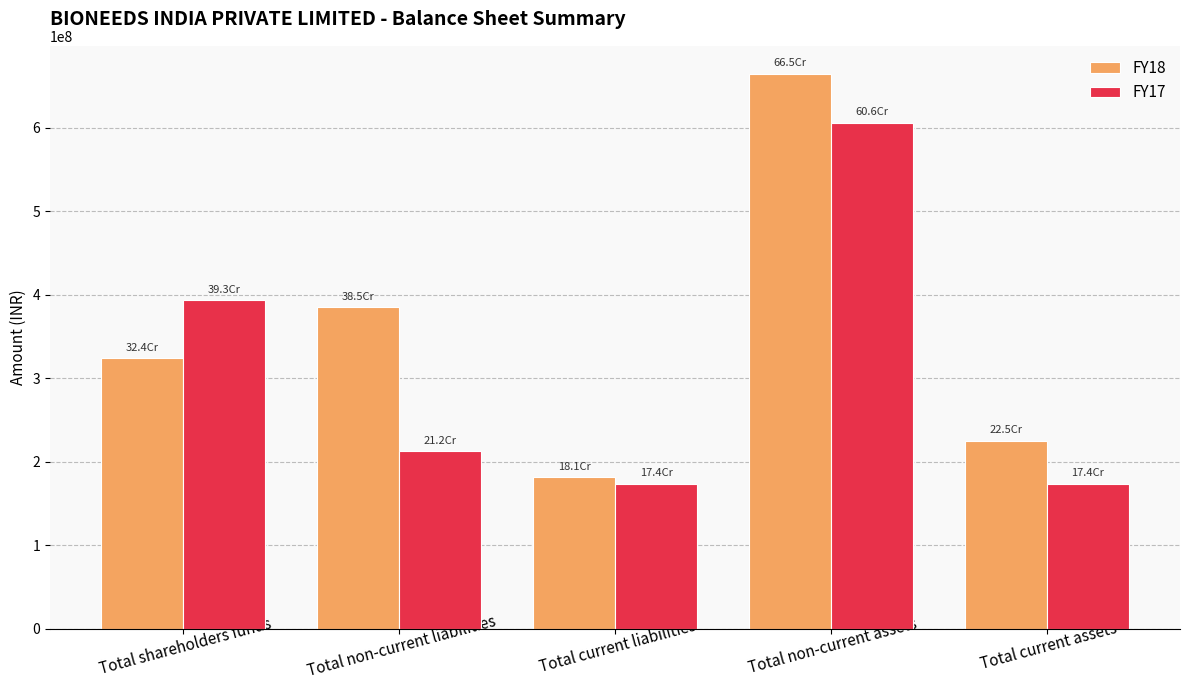

Which category has the lowest value in the FY18 series?

Total current liabilities